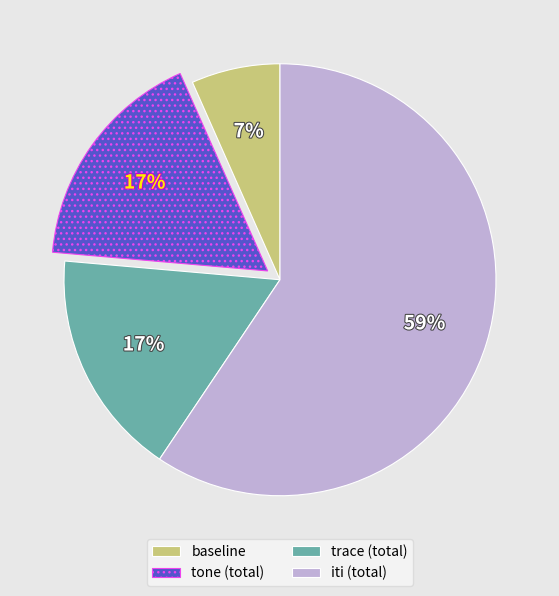

To the nearest percent, what percentage of the pie is iti (total)?

59%